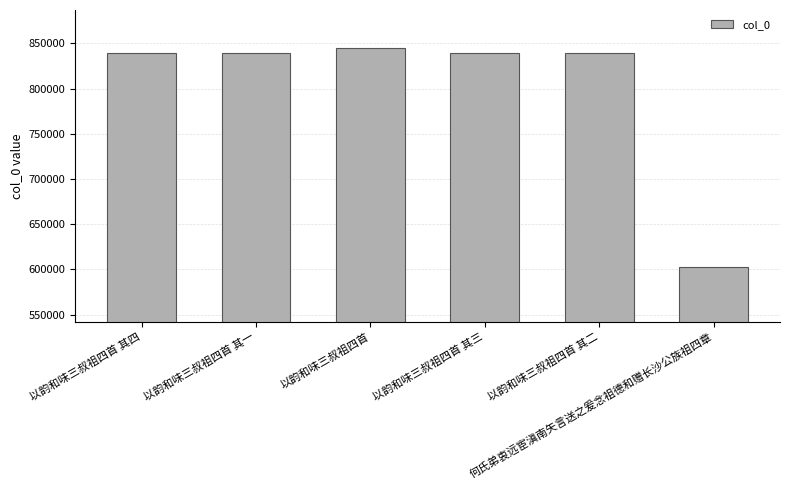

What is the average value?

800962